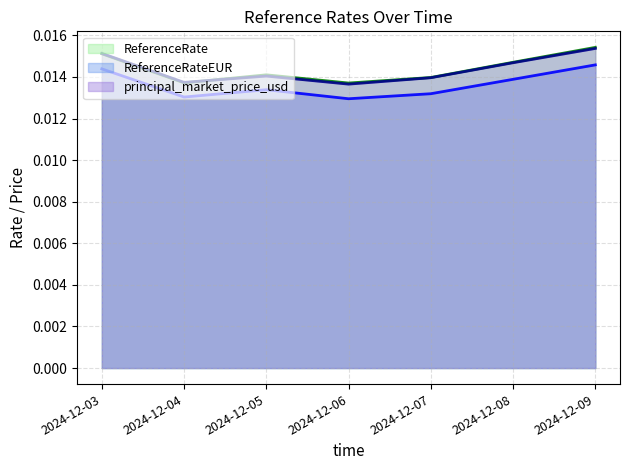

Which series has the largest range (max minus min)?

principal_market_price_usd